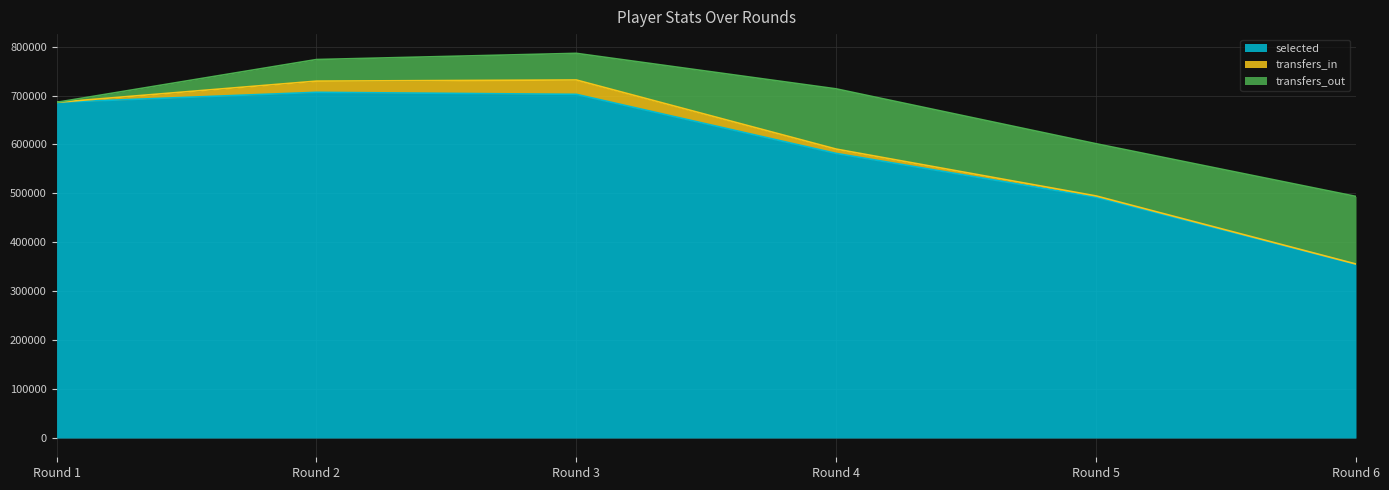

What is the difference between the selected values at Round 6 and Round 2?

351467